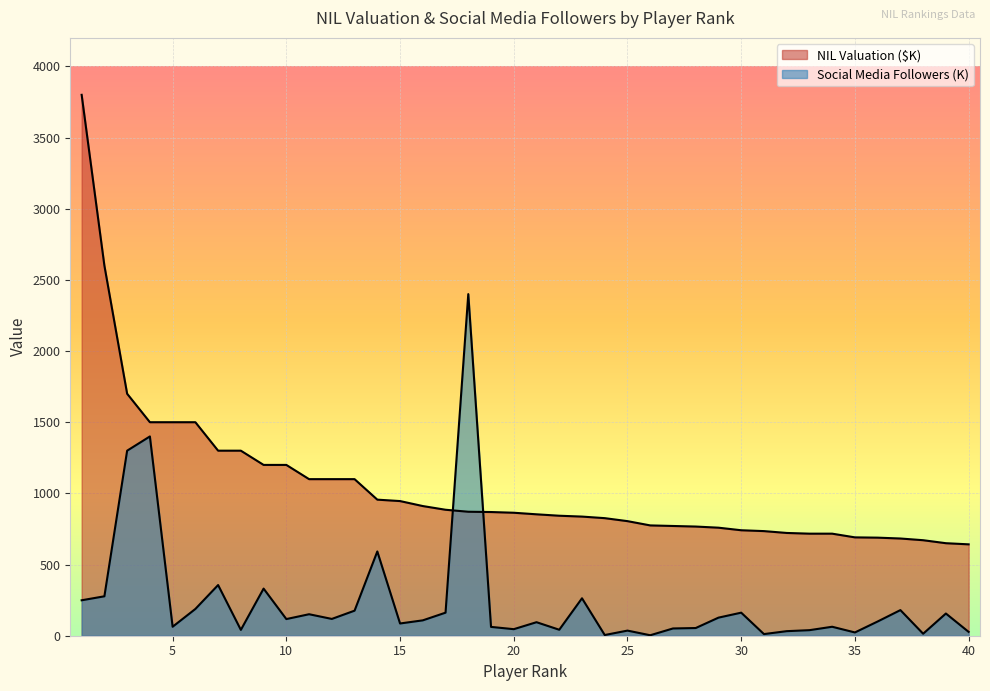

How many categories are shown in the chart?

40